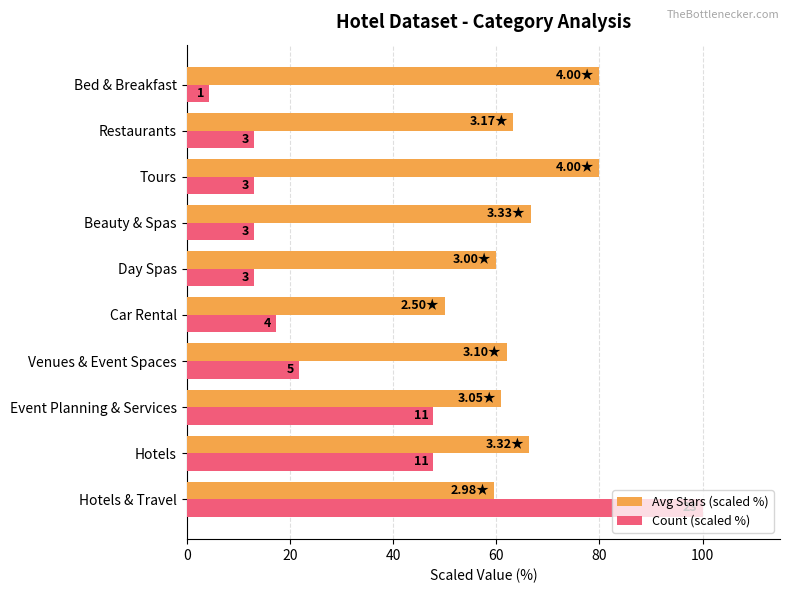

What are all the series names shown in the legend?

Avg Stars (scaled %), Count (scaled %)